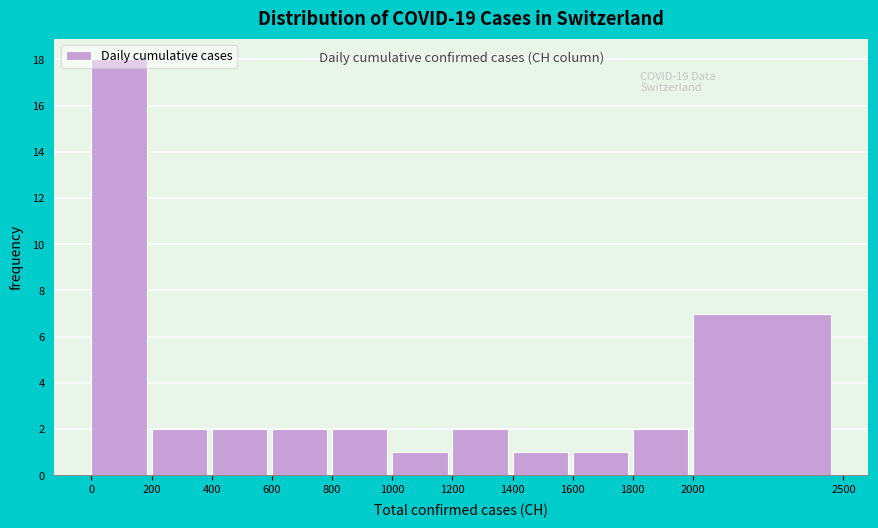

Which range on the x-axis has the tallest bar?

0 to 200